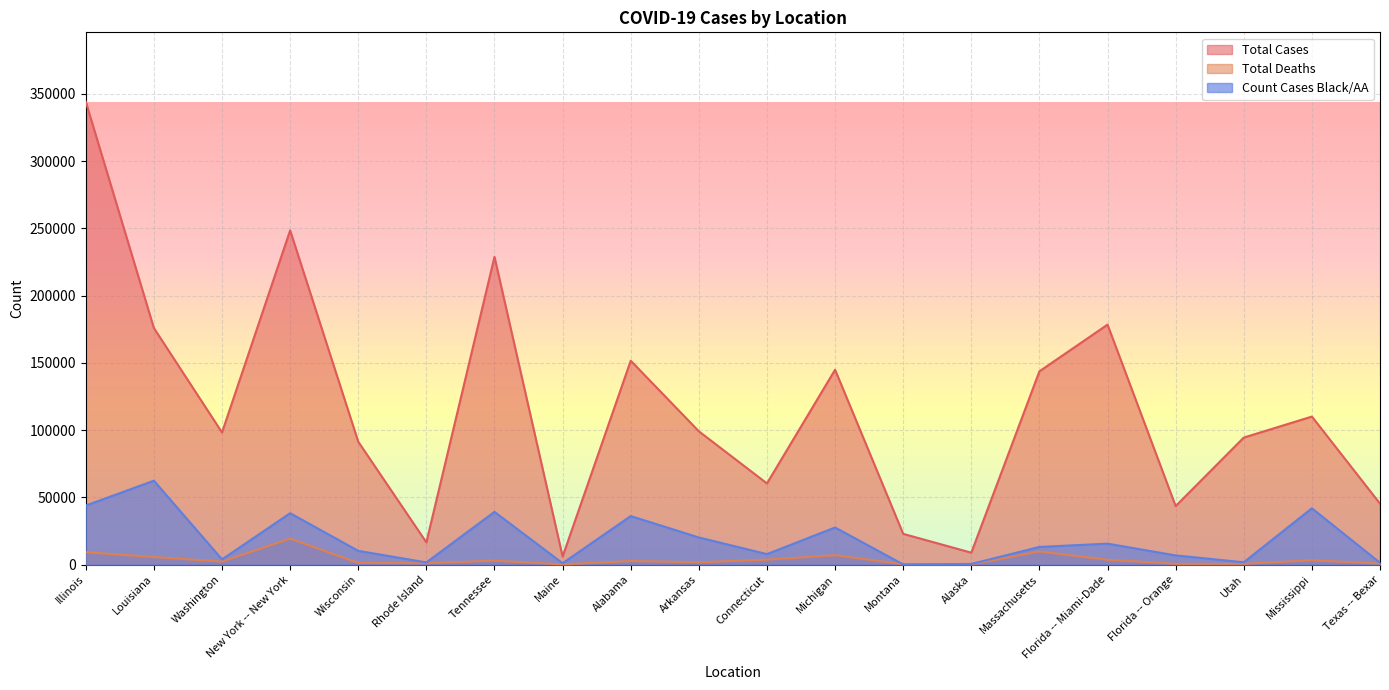

Where does the Count Cases Black/AA series first go above 13084?

Illinois